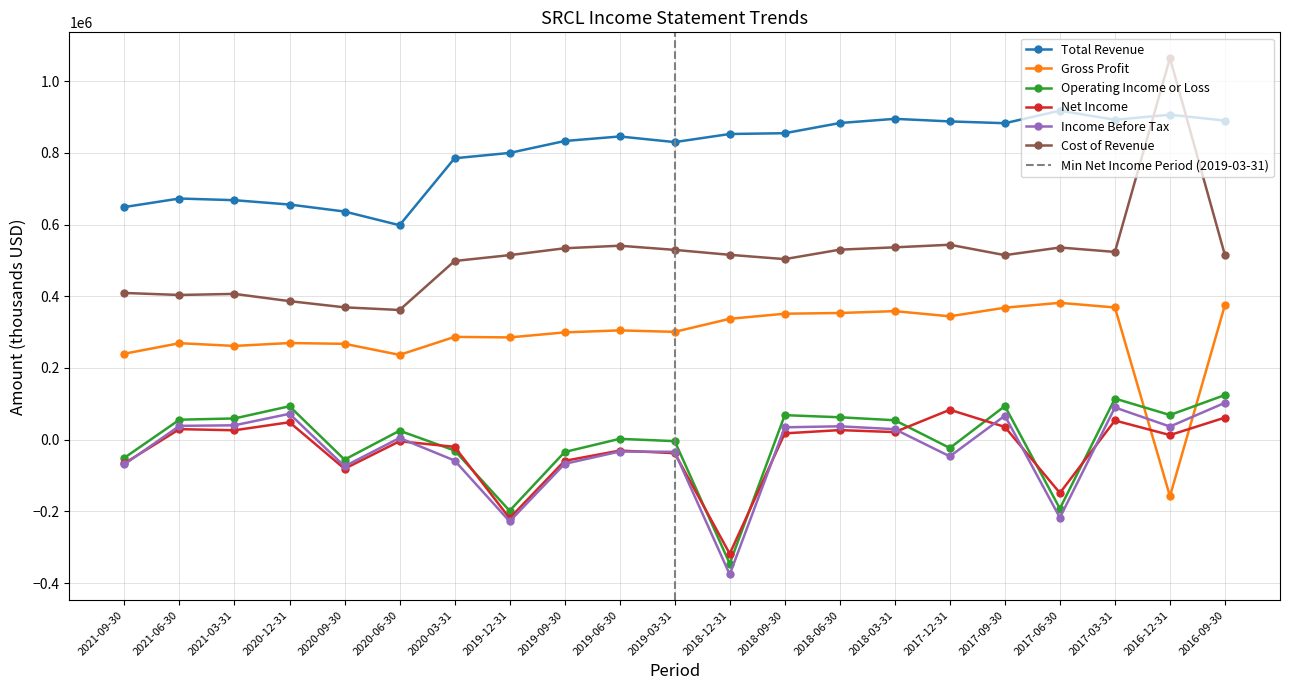

How many lines are shown in the chart?

6